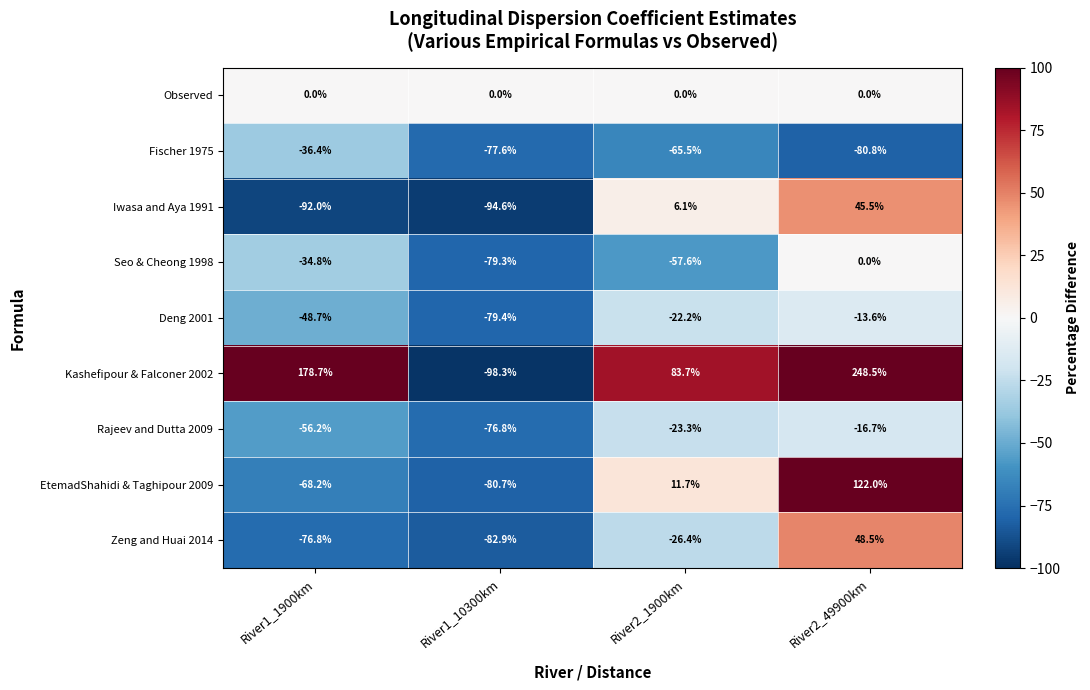

At which label does Fischer 1975 reach its peak?

River1_1900km